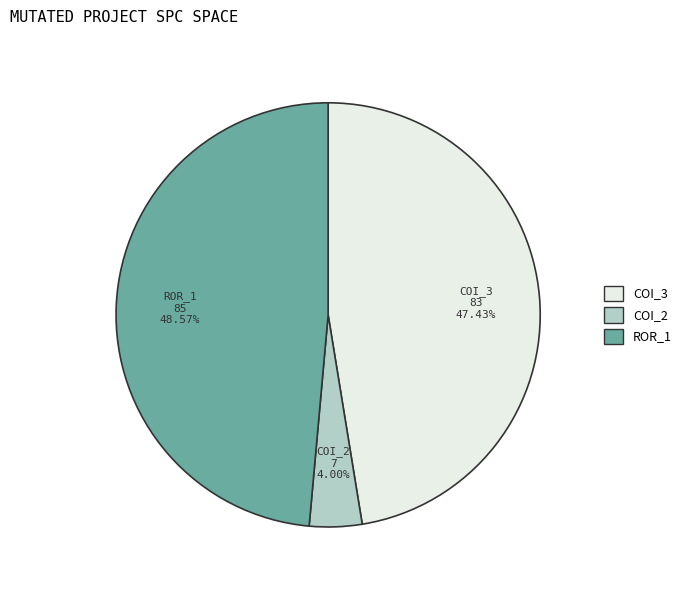

Does any single category account for the majority?

No